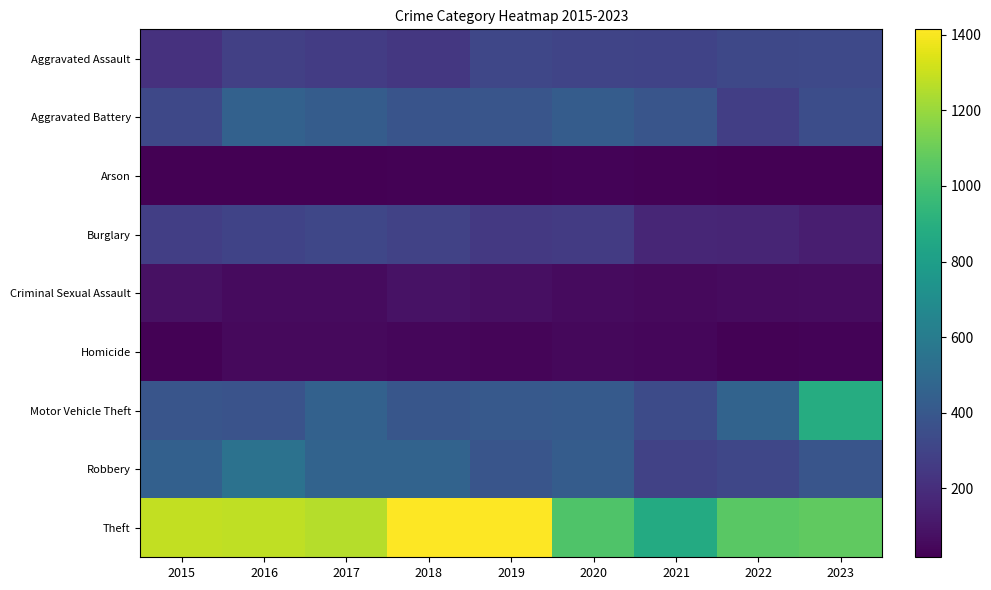

Reading right to left, extract all data points from this chart.

Aggravated Assault: 2023=325	2022=318	2021=298	2020=304	2019=313	2018=243	2017=264	2016=283	2015=215
Aggravated Battery: 2023=346	2022=277	2021=388	2020=425	2019=387	2018=382	2017=424	2016=451	2015=319
Arson: 2023=23	2022=21	2021=26	2020=34	2019=27	2018=25	2017=18	2016=23	2015=21
Burglary: 2023=137	2022=162	2021=167	2020=259	2019=250	2018=291	2017=317	2016=298	2015=276
Criminal Sexual Assault: 2023=63	2022=60	2021=51	2020=60	2019=77	2018=86	2017=58	2016=57	2015=78
Homicide: 2023=34	2022=27	2021=45	2020=50	2019=35	2018=40	2017=52	2016=56	2015=27
Motor Vehicle Theft: 2023=881	2022=464	2021=337	2020=413	2019=408	2018=393	2017=453	2016=373	2015=384
Robbery: 2023=384	2022=317	2021=296	2020=425	2019=388	2018=462	2017=464	2016=545	2015=444
Theft: 2023=1072	2022=1056	2021=874	2020=1027	2019=1411	2018=1414	2017=1258	2016=1282	2015=1284